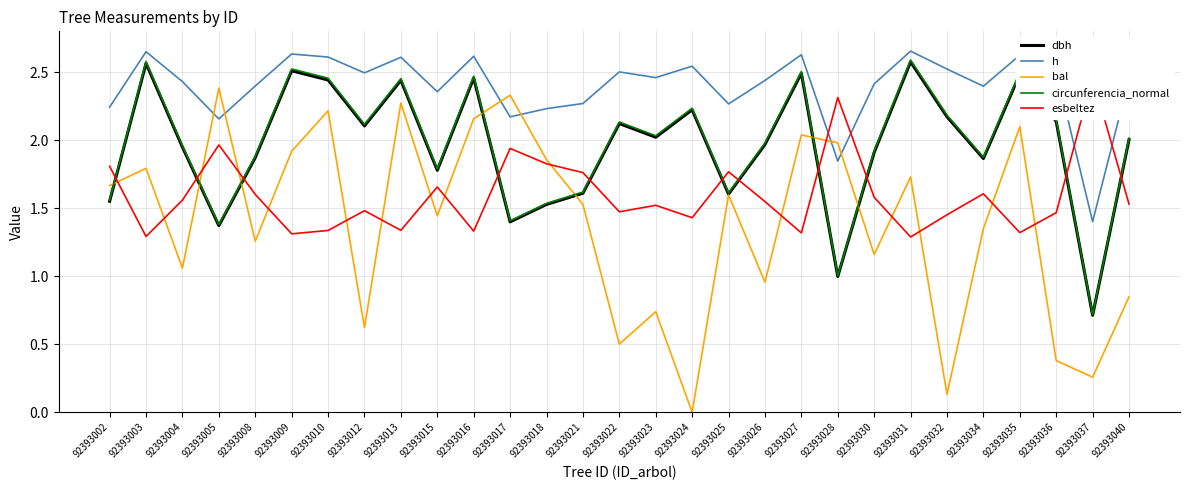

In bal, how many points are lower than both neighbors (excluding endpoints)?

10